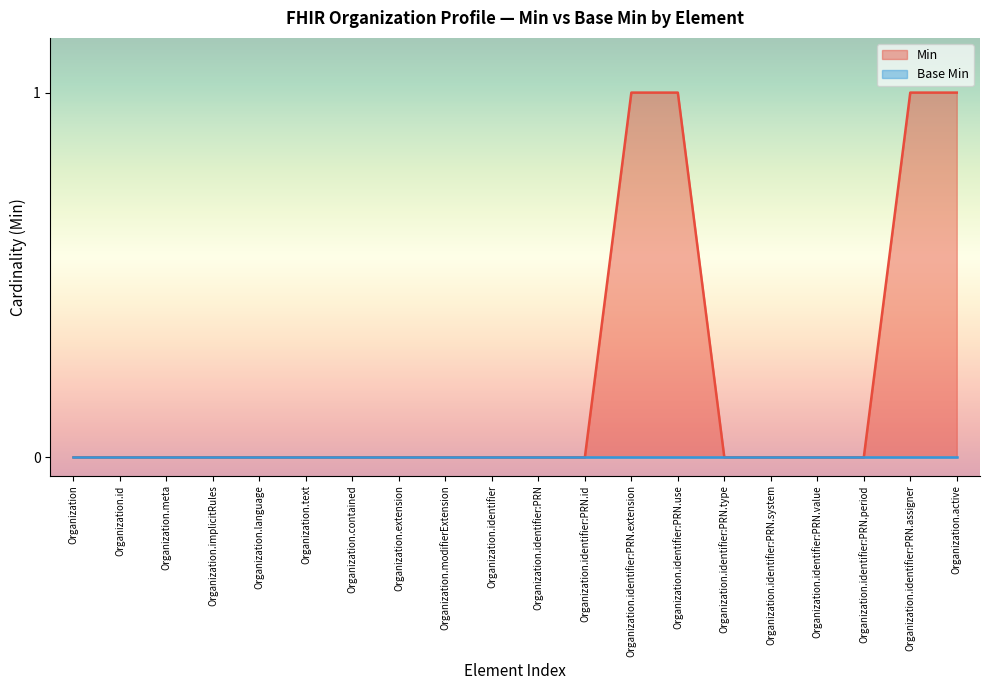

Which has a higher value, Organization.identifier:PRN.system or Organization.identifier:PRN.period?

Organization.identifier:PRN.system